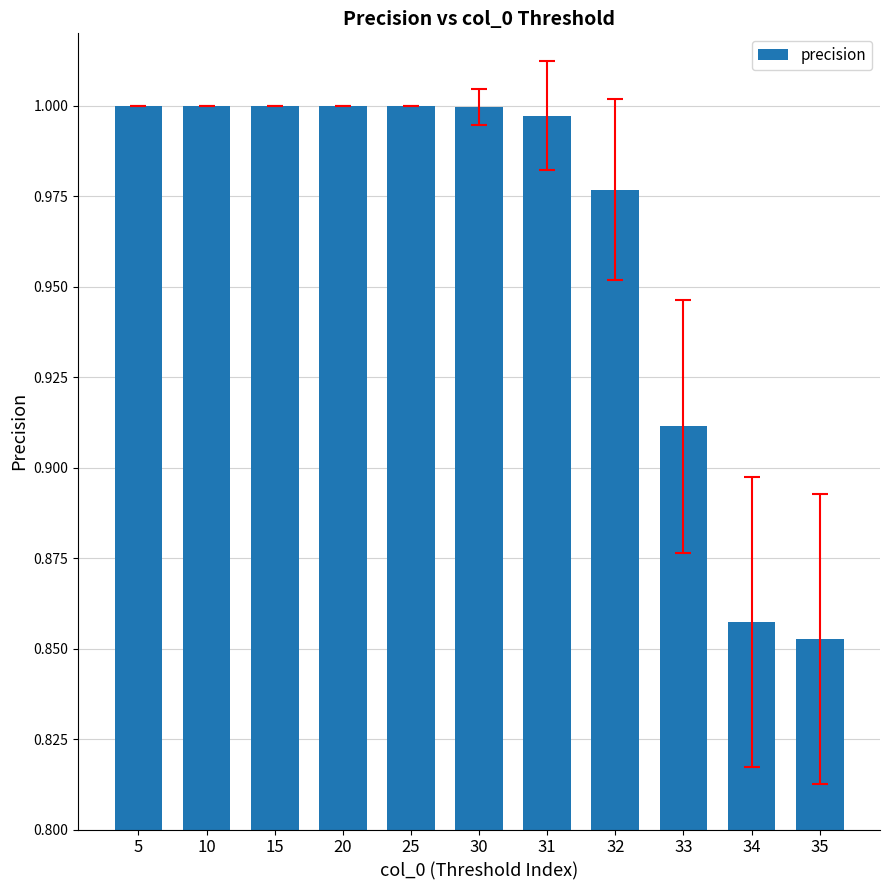

True or false: the data shows 1.0 at 31.

True